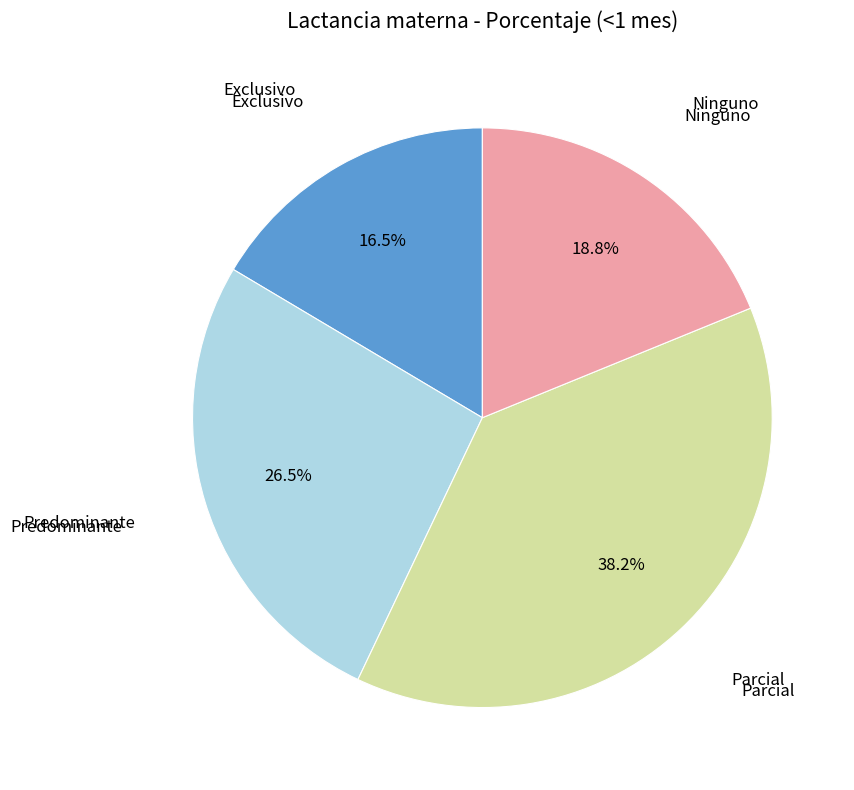

To the nearest percent, what is the average slice percentage?

25%